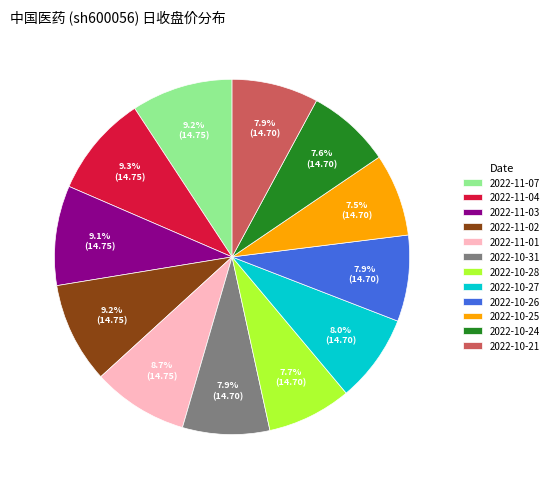

To the nearest percent, what portion does 2022-10-21 represent?

8%